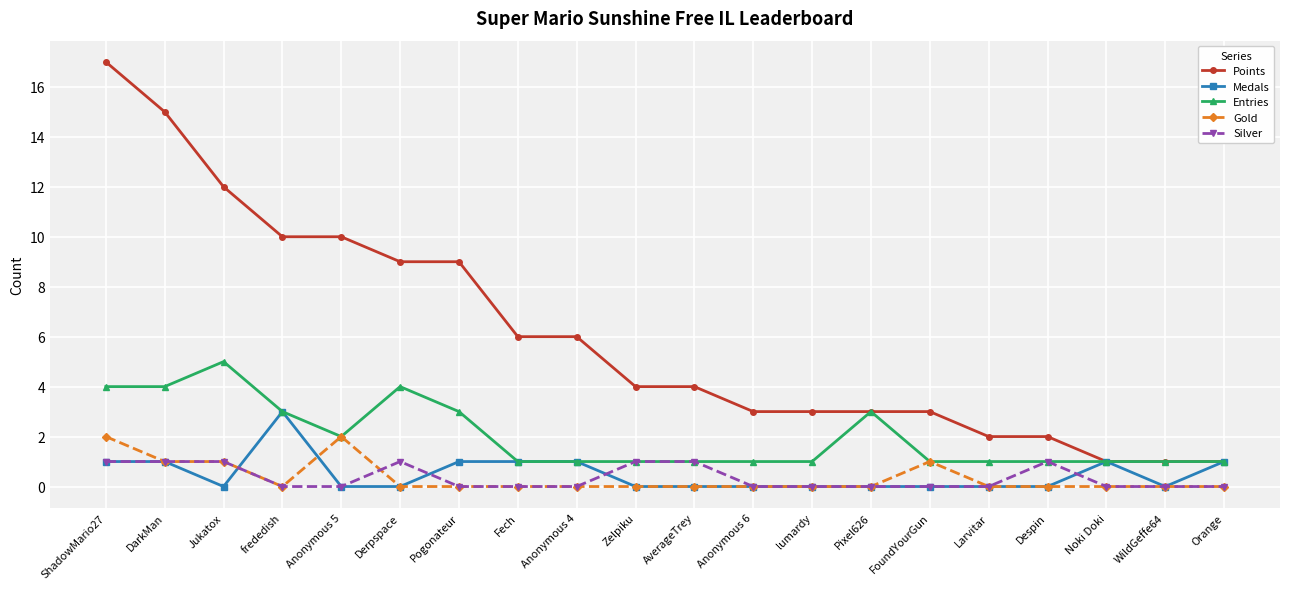

What is the sum of the Points values at Anonymous 5 and Anonymous 4?

16